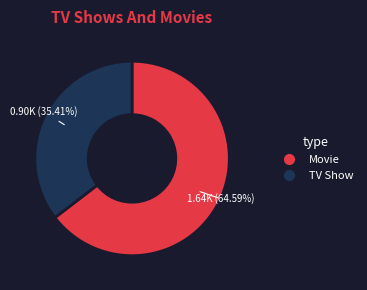

Is there a majority slice in this chart?

Yes